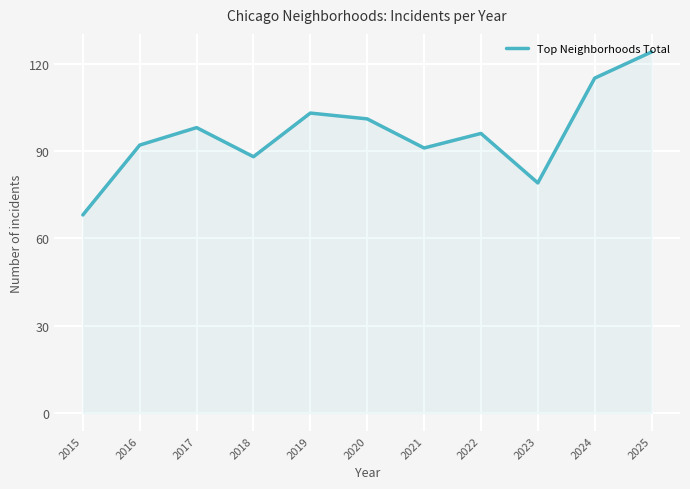

Reading left to right, what are all the values shown in this chart?

68	92	98	88	103	101	91	96	79	115	124